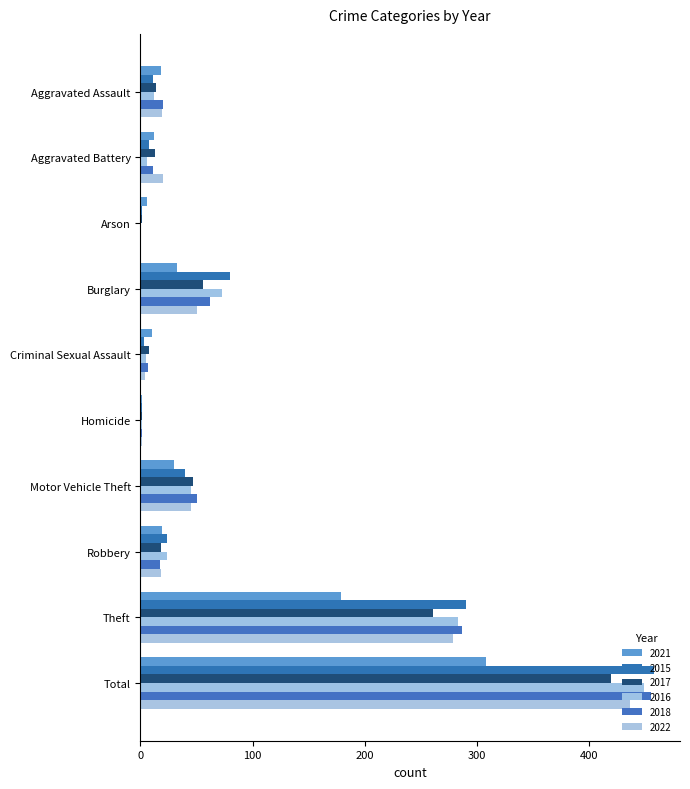

How many data points does each series have?

10